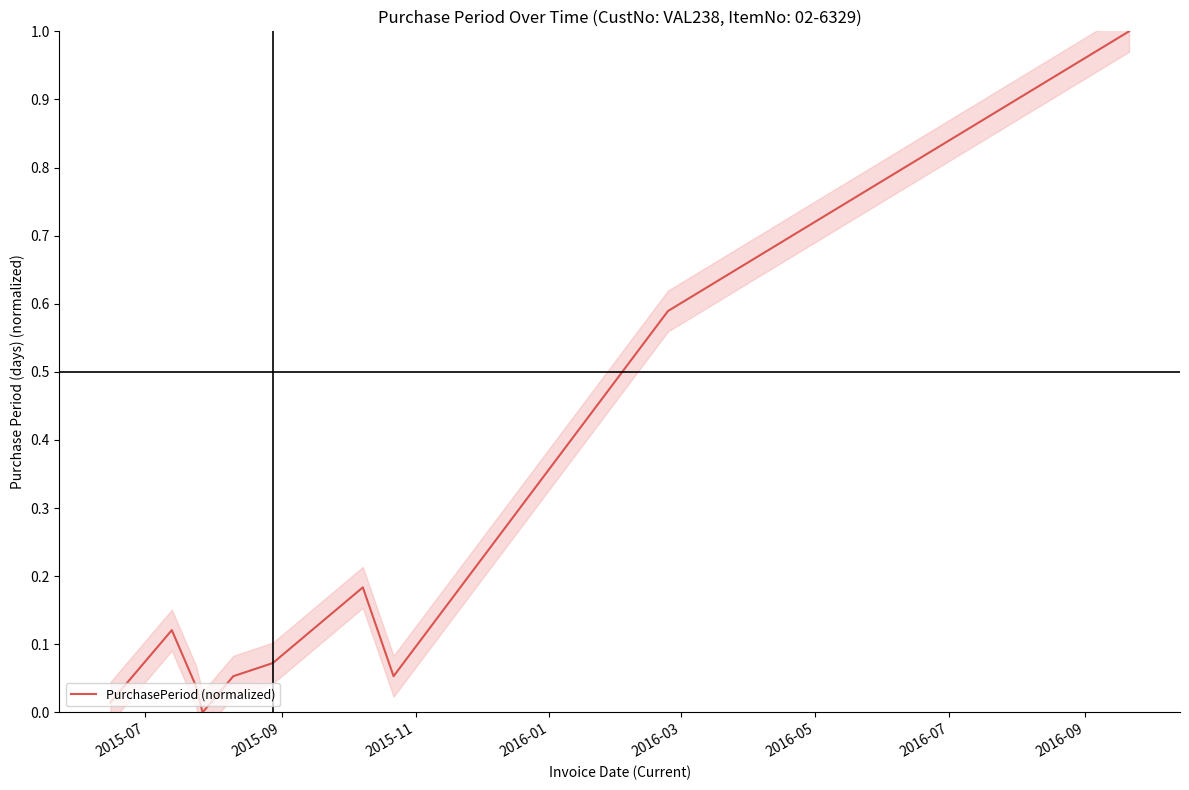

Is this an area chart (filled region under the line)?

No